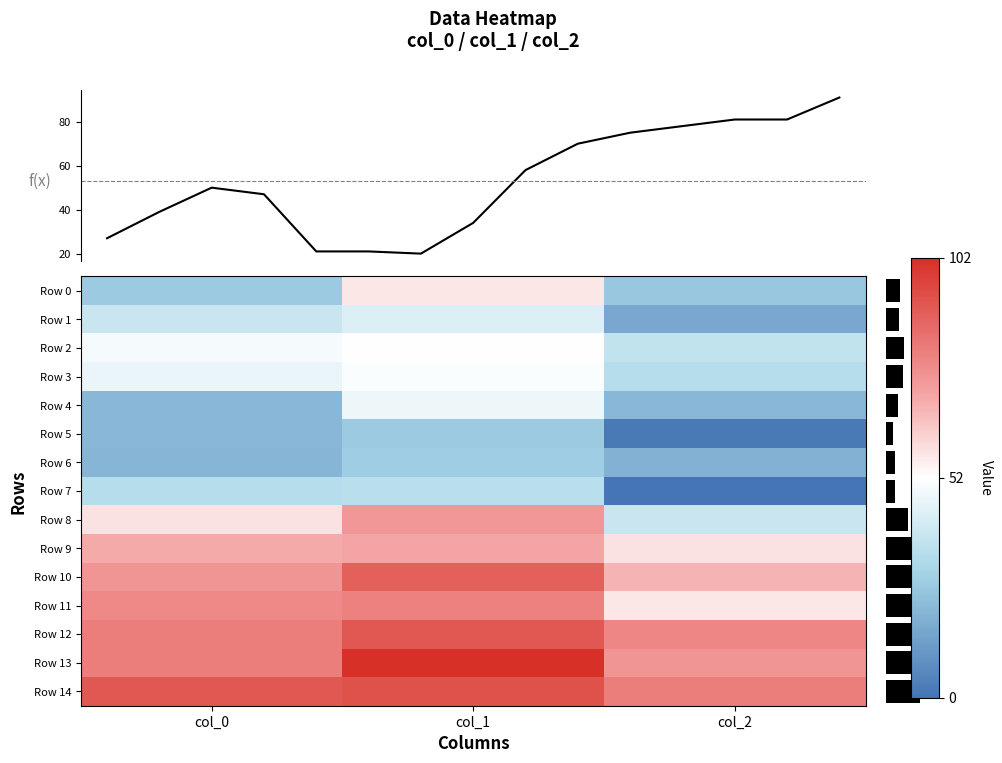

Where is Row 8 nearest to the value 56?

col_0